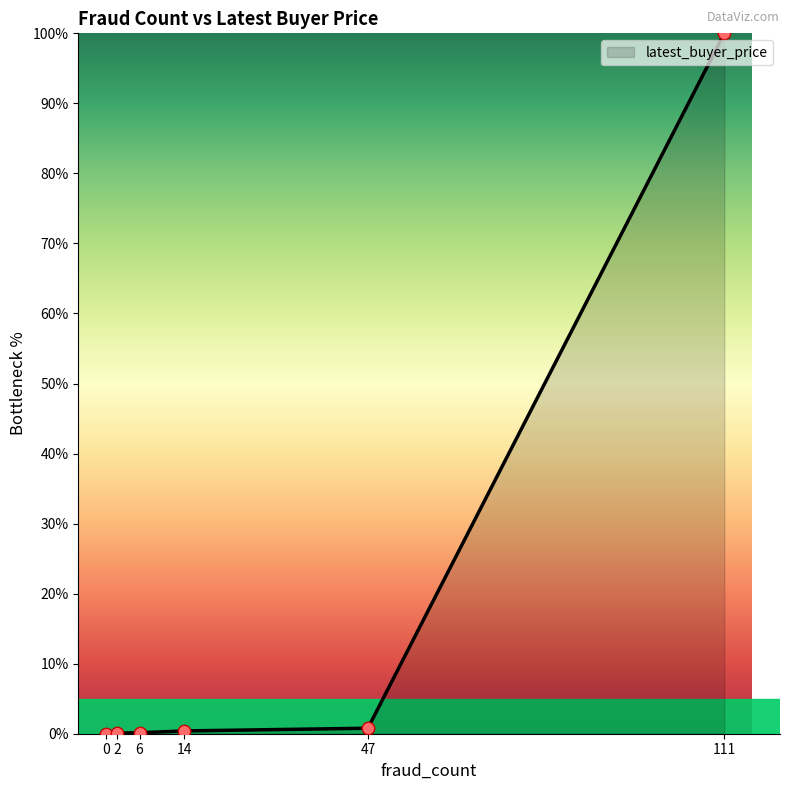

Which has a higher value, 14 or 111?

111